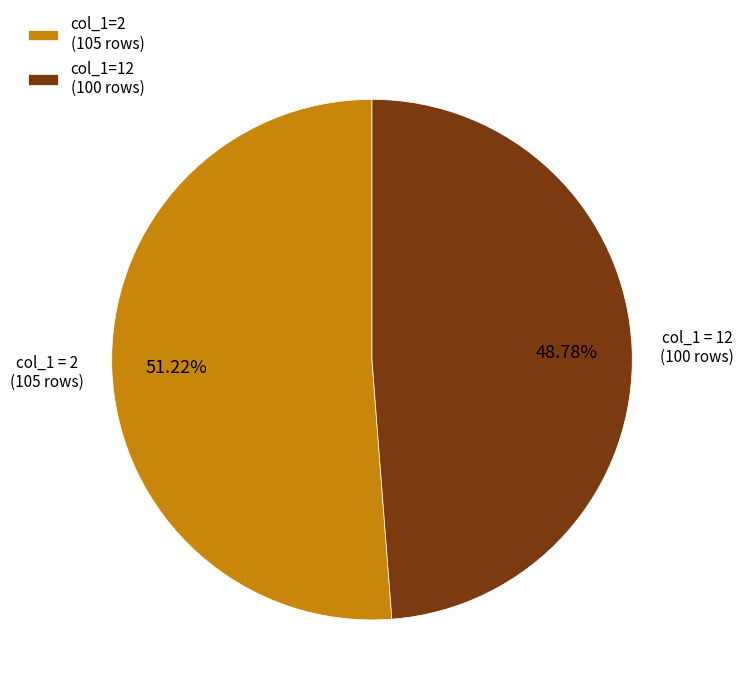

Which has a higher value, col_1=12 (100 rows) or col_1=2 (105 rows)?

col_1=2 (105 rows)